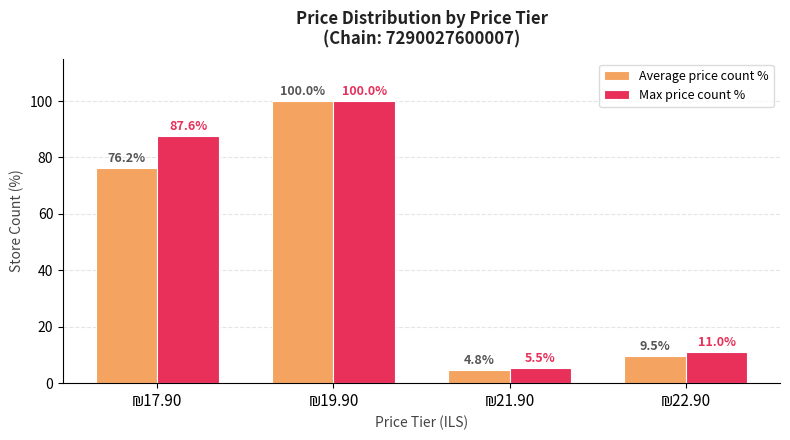

How many values in the Average price count % series exceed 76?

2